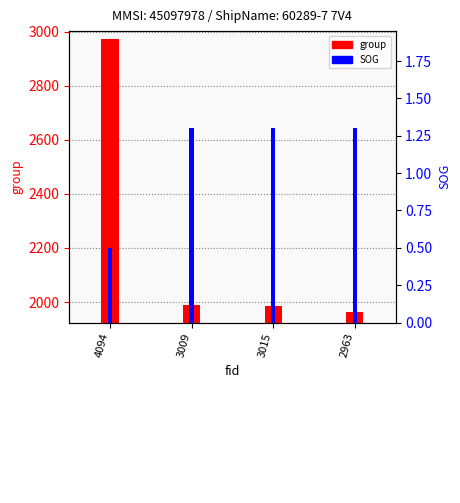

Which category has the highest value across all series?

4094